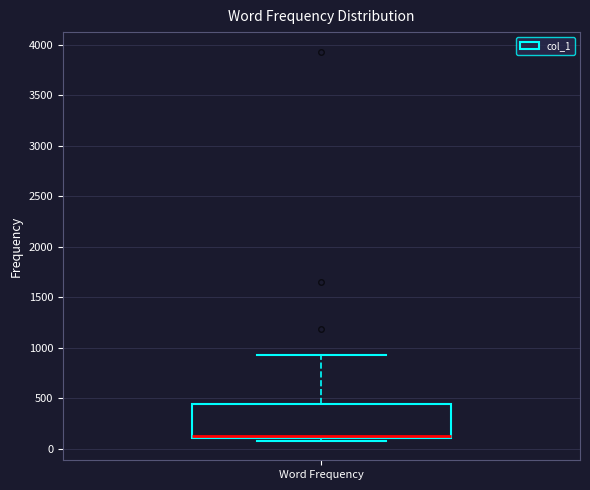

Transcribe this box plot: give where the median line is, the range the box spans, and where the two whiskers end, as read against the y-axis. The values are not printed on the chart, so give them approximately, as read against the axis.

median 100 (drawn on the box's lower edge), box 100 to 450, whiskers 100 (just below the box's lower edge) to 900